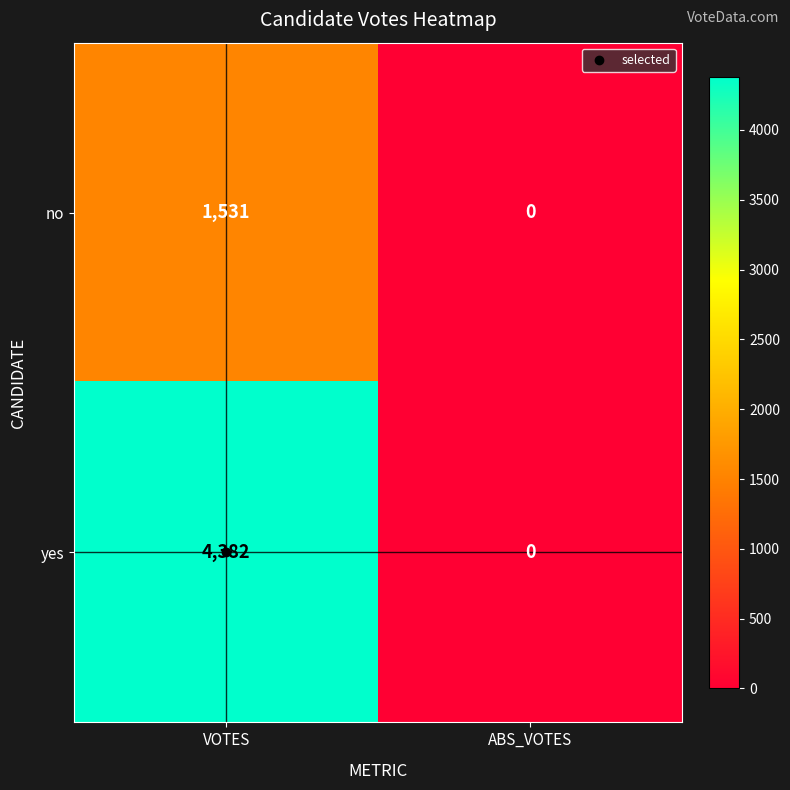

True or false: yes has a value of 4382 at VOTES.

True